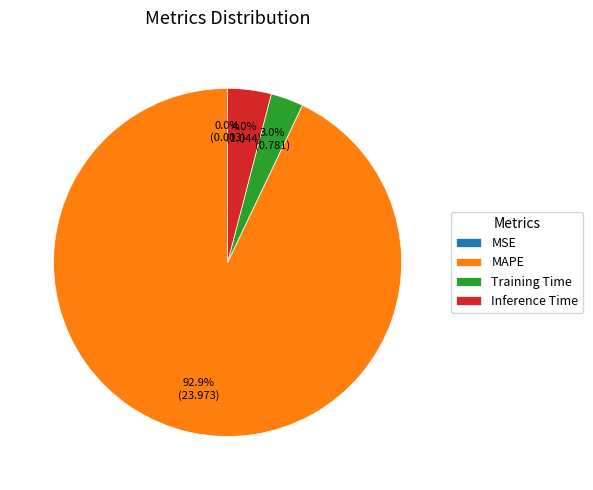

Is the sum of Training Time and Inference Time greater than half?

No